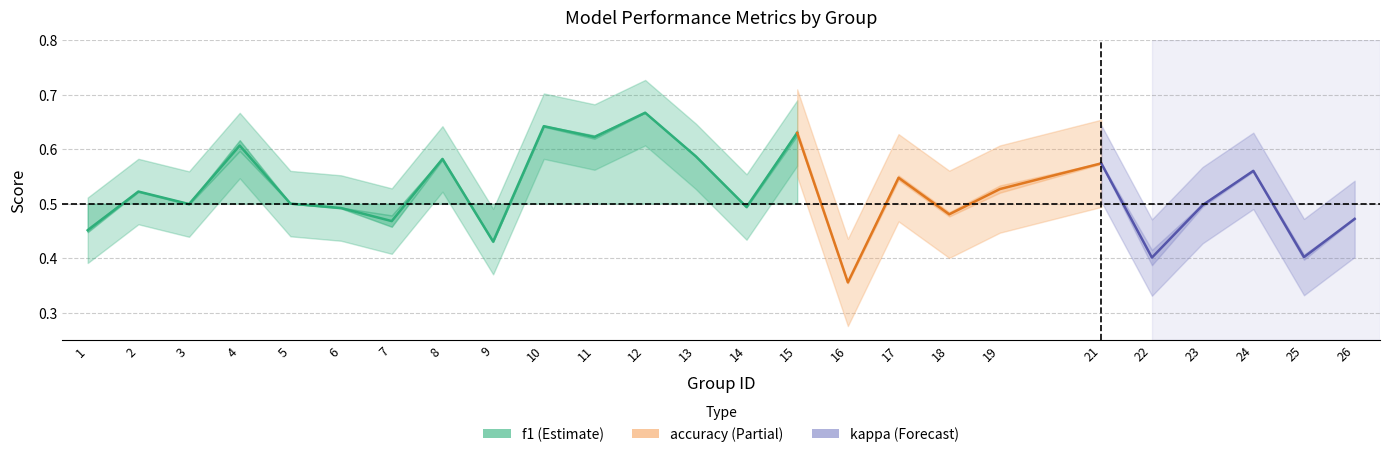

Read the accuracy value at 18.

0.5